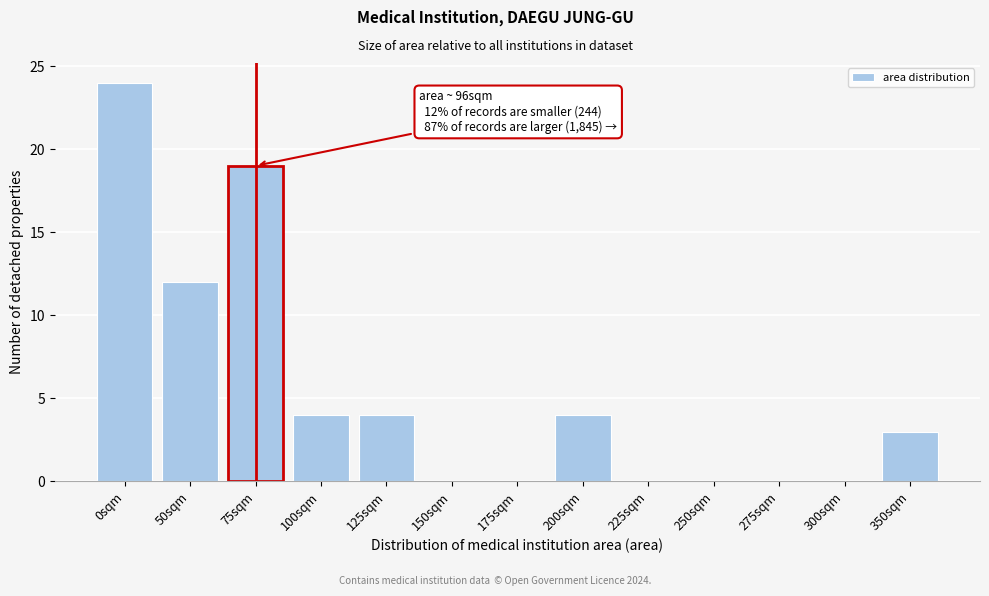

Reading right to left, transcribe all the data shown in this chart.

350sqm=3	300sqm=0	275sqm=0	250sqm=0	225sqm=0	200sqm=4	175sqm=0	150sqm=0	125sqm=4	100sqm=4	75sqm=19	50sqm=12	0sqm=24